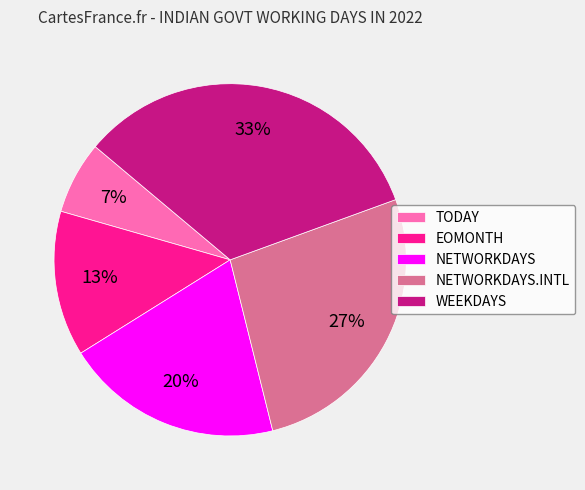

How many slices are in this pie chart?

5